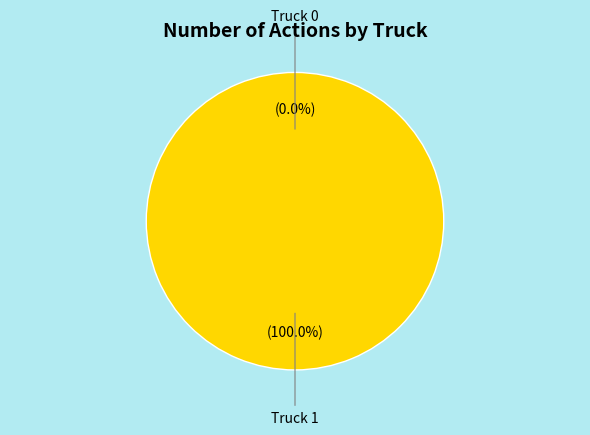

Rank the categories by value from lowest to highest.

Truck 0, Truck 1